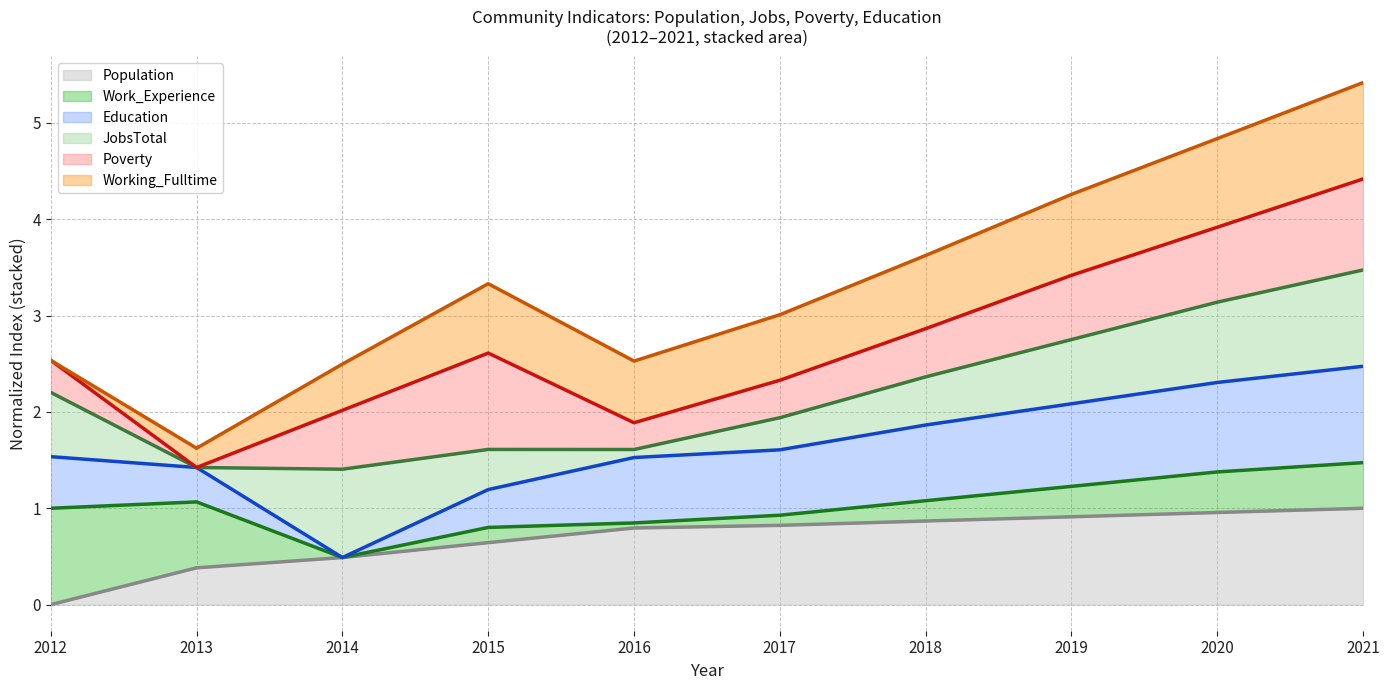

Is it true that Working_Fulltime equals 8.7 at 2021?

False